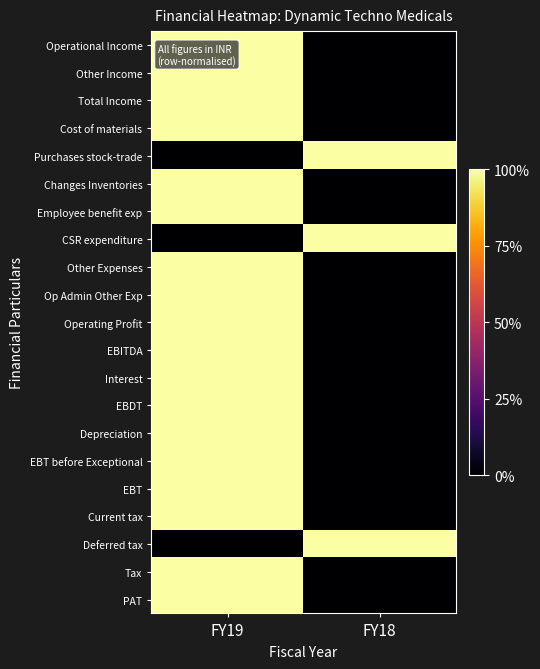

Reading right to left, what are all the values shown in this chart?

Operational Income: FY18=0	FY19=1
Other Income: FY18=0	FY19=1
Total Income: FY18=0	FY19=1
Cost of materials: FY18=0	FY19=1
Purchases stock-trade: FY18=1	FY19=0
Changes Inventories: FY18=0	FY19=1
Employee benefit exp: FY18=0	FY19=1
CSR expenditure: FY18=1	FY19=0
Other Expenses: FY18=0	FY19=1
Op Admin Other Exp: FY18=0	FY19=1
Operating Profit: FY18=0	FY19=1
EBITDA: FY18=0	FY19=1
Interest: FY18=0	FY19=1
EBDT: FY18=0	FY19=1
Depreciation: FY18=0	FY19=1
EBT before Exceptional: FY18=0	FY19=1
EBT: FY18=0	FY19=1
Current tax: FY18=0	FY19=1
Deferred tax: FY18=1	FY19=0
Tax: FY18=0	FY19=1
PAT: FY18=0	FY19=1